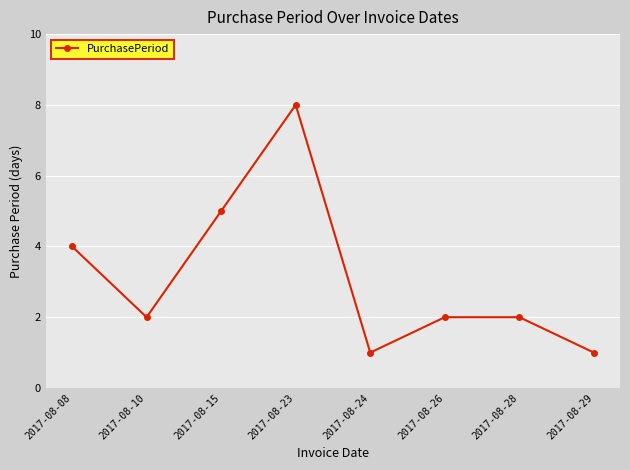

At which category does the chart reach its peak across all series?

2017-08-23